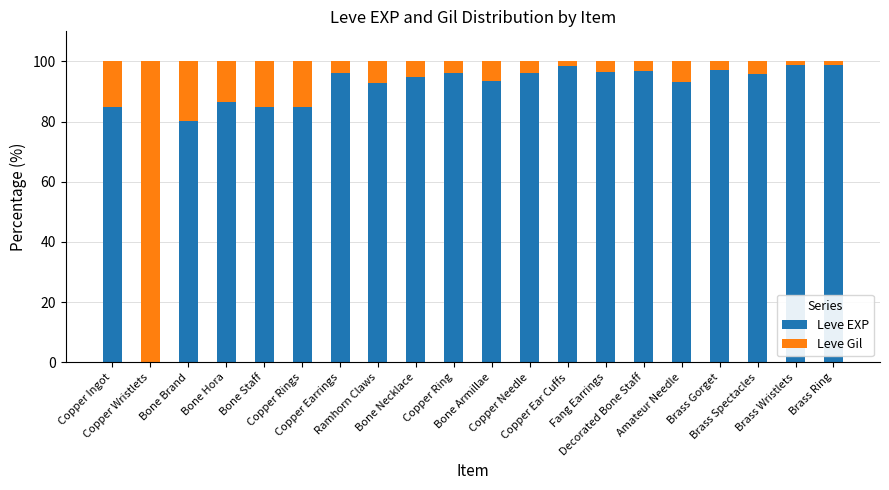

What is the maximum value for Leve EXP?

98.7